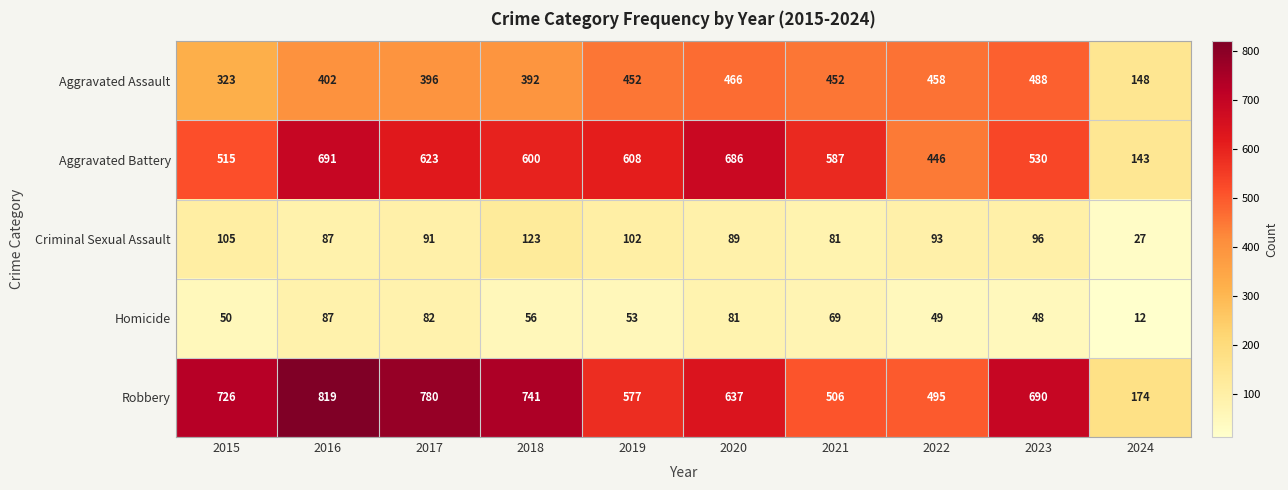

Rank the series by their maximum value, from lowest to highest.

Homicide, Criminal Sexual Assault, Aggravated Assault, Aggravated Battery, Robbery